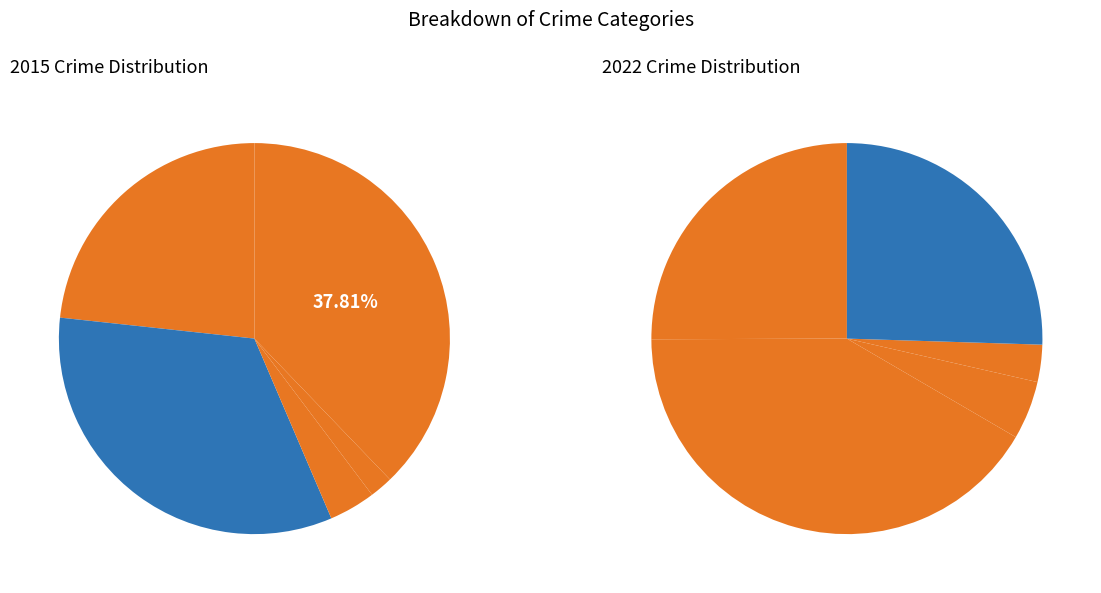

Which series has the widest spread of values?

values_2022